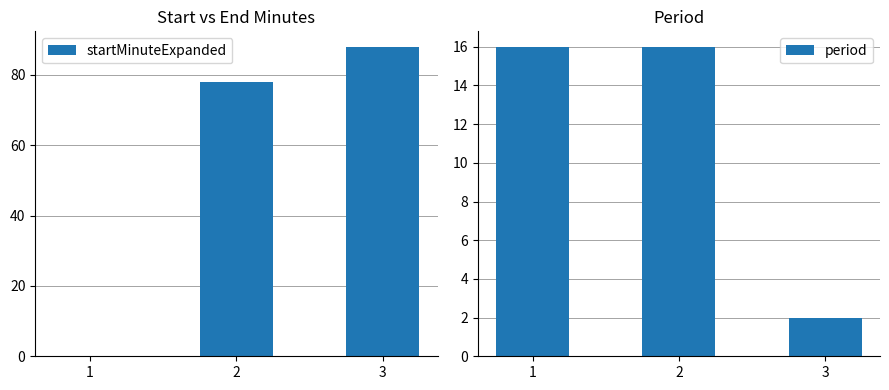

How many groups of bars are there?

3